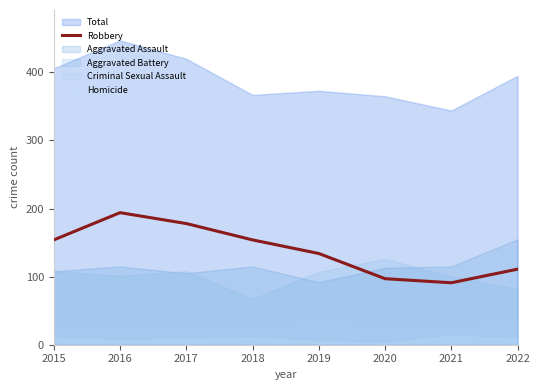

What is the value of the 5th point from the left?

134